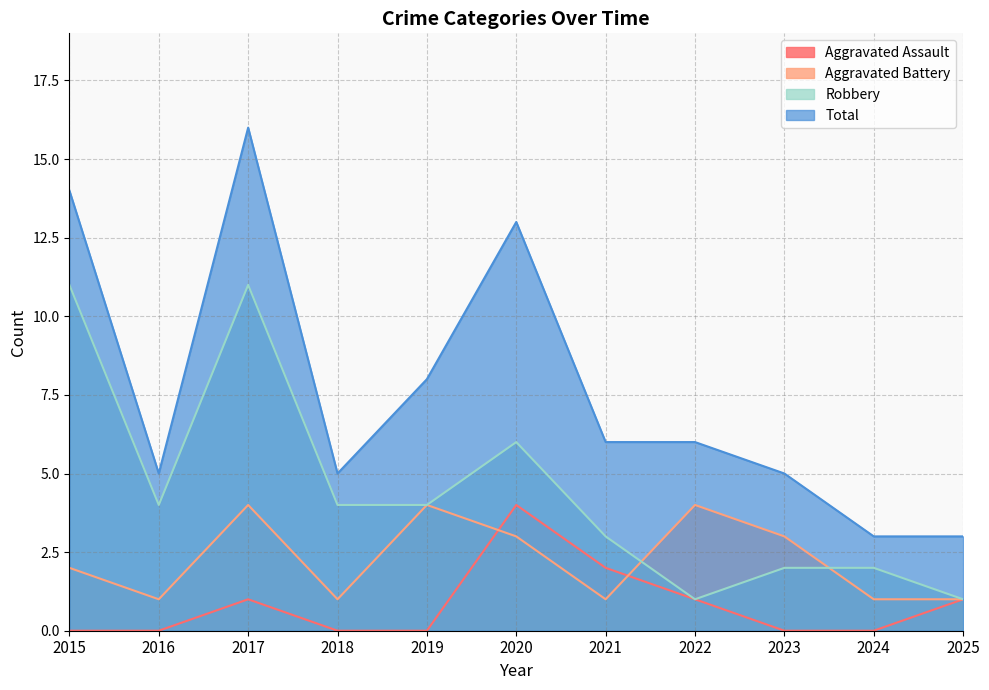

At 2015, list the series in order from largest to smallest.

Total, Robbery, Aggravated Battery, Aggravated Assault